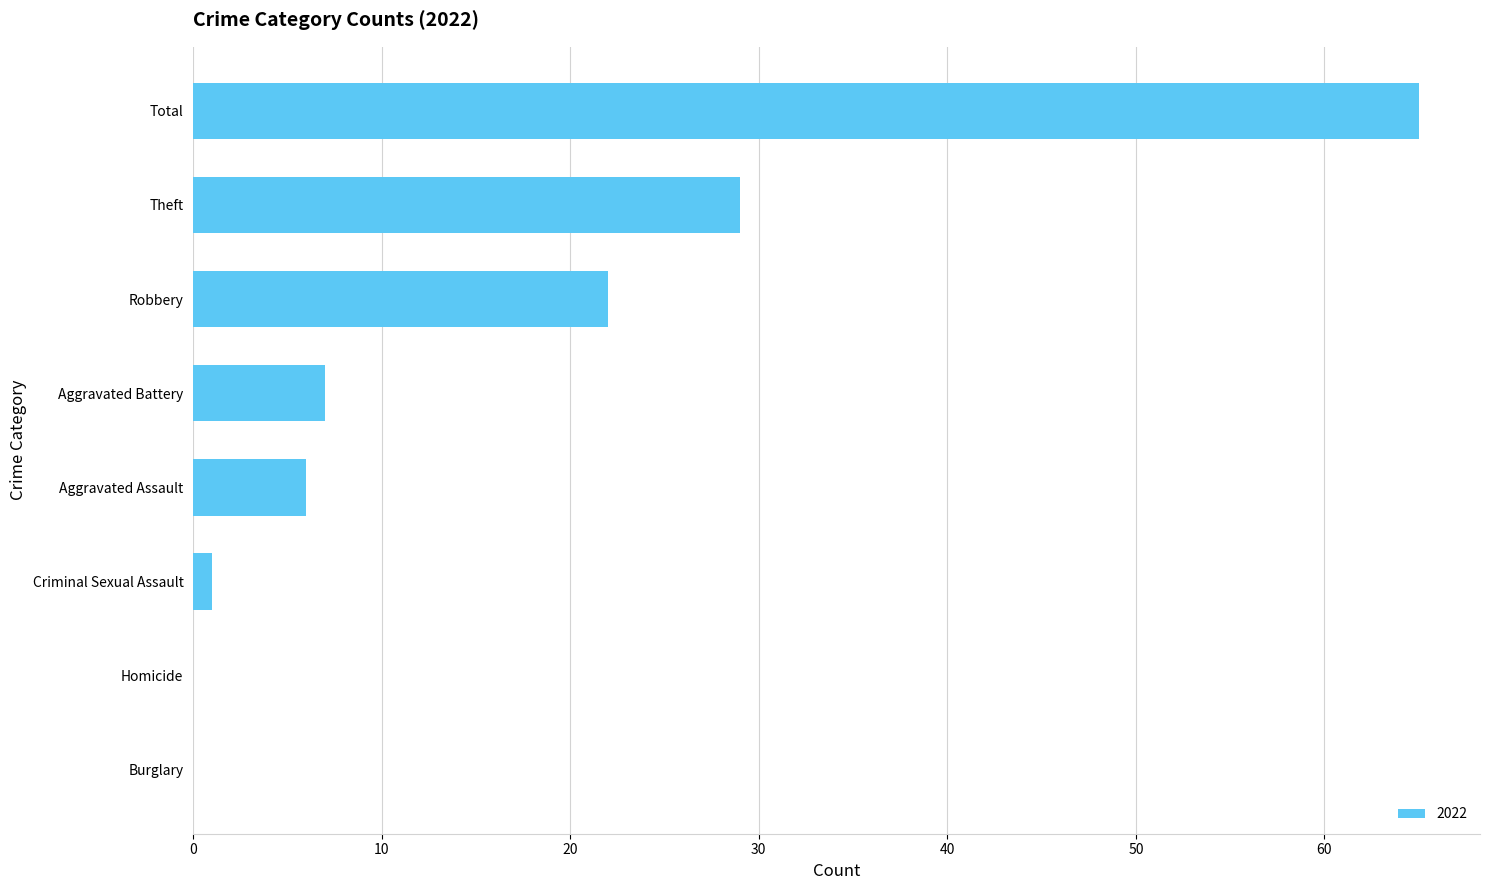

Reading bottom to top, transcribe all the data shown in this chart.

Burglary=0	Homicide=0	Criminal Sexual Assault=1	Aggravated Assault=6	Aggravated Battery=7	Robbery=22	Theft=29	Total=65